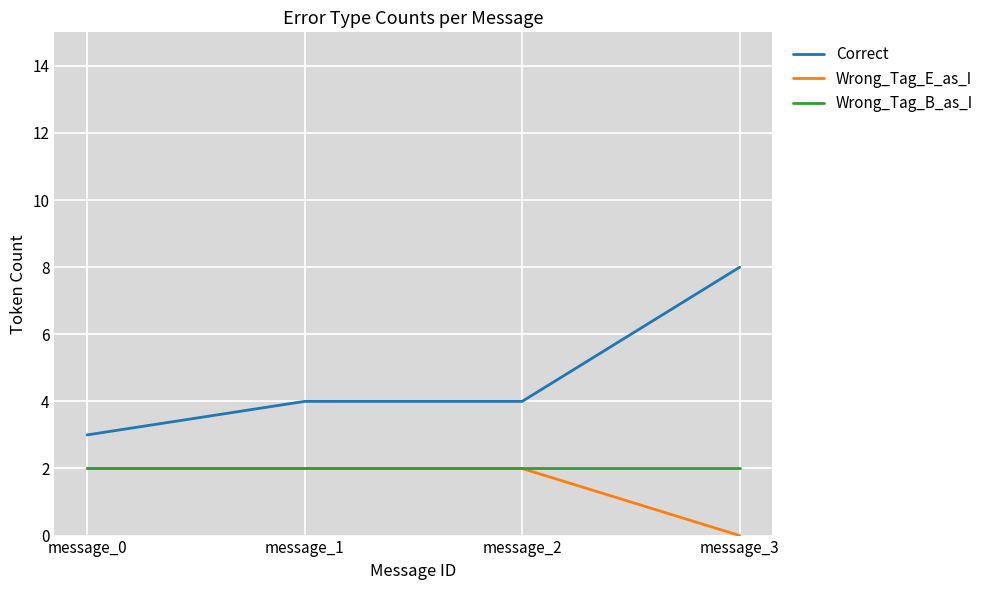

Is the value of Correct at message_2 greater than the value of Wrong_Tag_E_as_I at message_3?

Yes